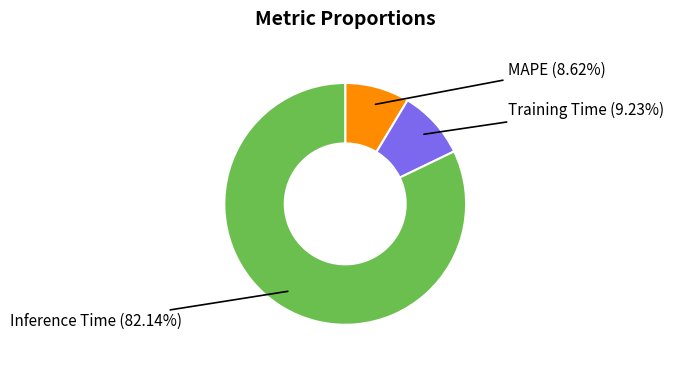

To the nearest percent, what is the difference between the largest and smallest slice percentages?

74%